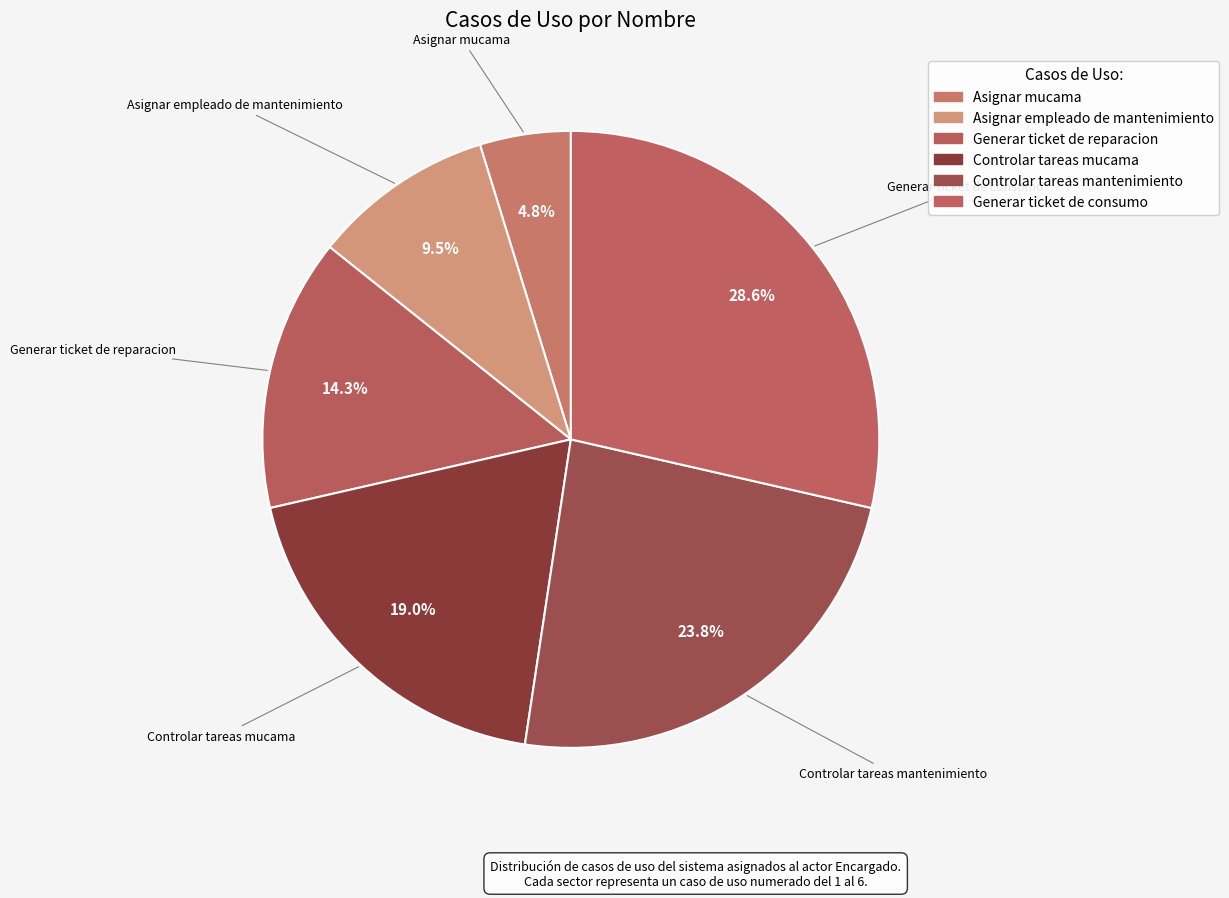

Which has a higher value, Generar ticket de consumo or Asignar mucama?

Generar ticket de consumo